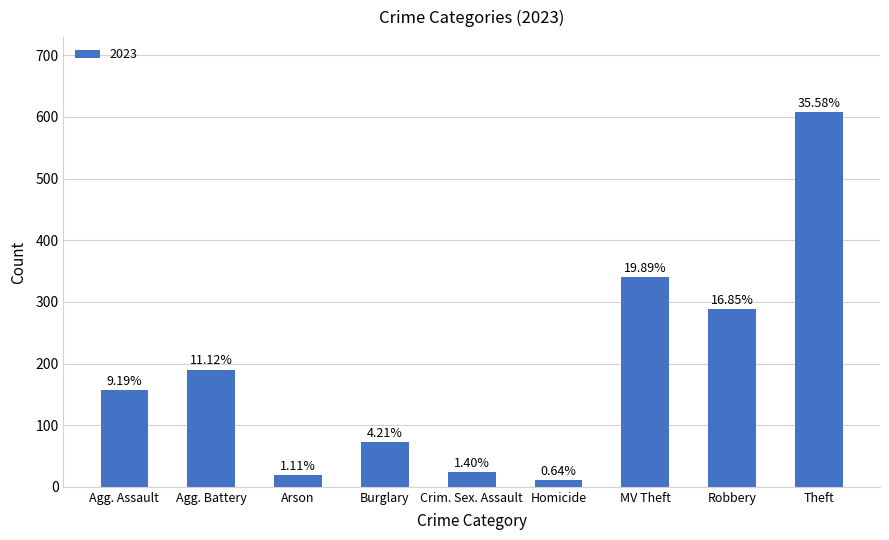

What is the label of the 8th bar from the right?

Agg. Battery